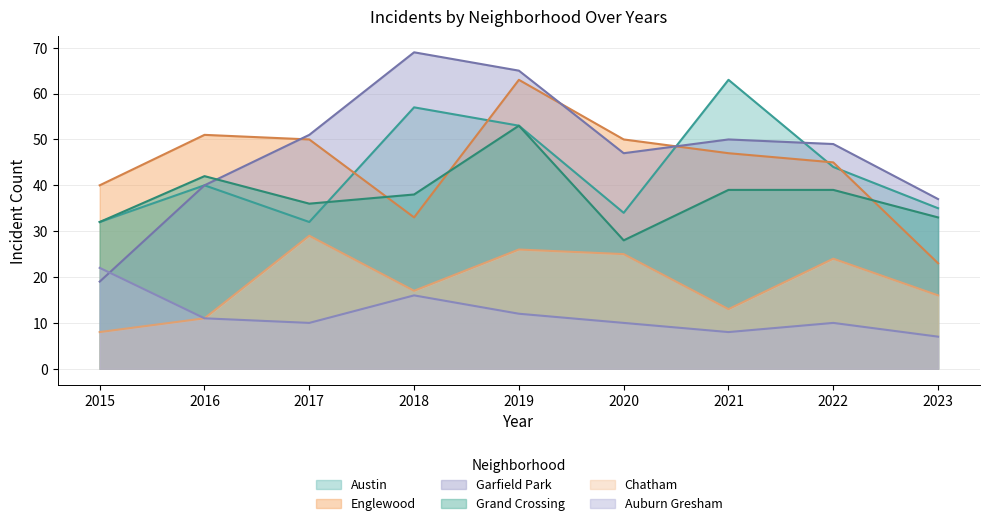

What is the smallest value displayed?

7